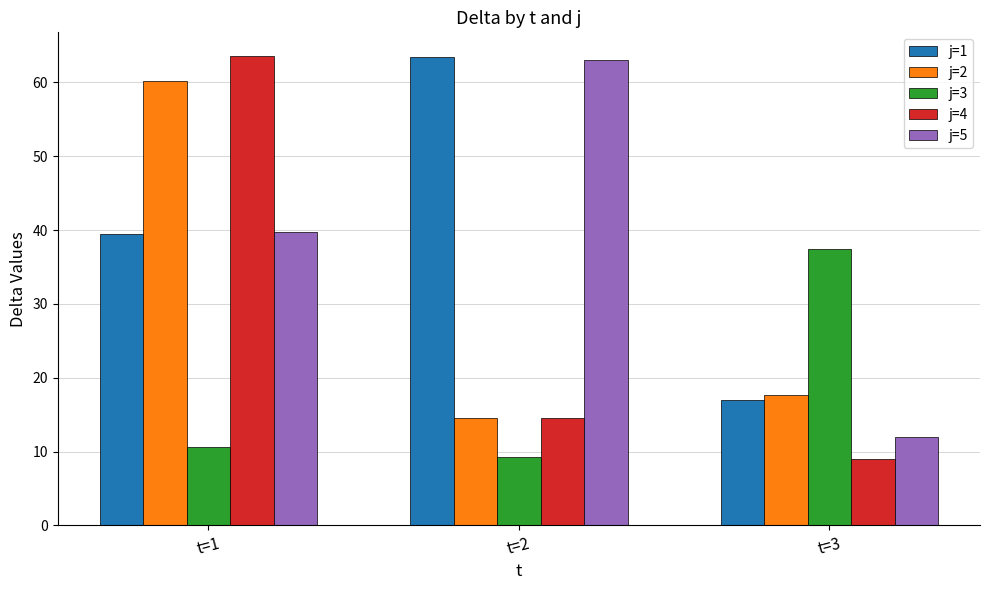

Reading right to left, what are all the values shown in this chart?

j=1: 17.0	63.4	39.4
j=2: 17.6	14.6	60.2
j=3: 37.4	9.2	10.6
j=4: 9.0	14.6	63.6
j=5: 12.0	63.0	39.8